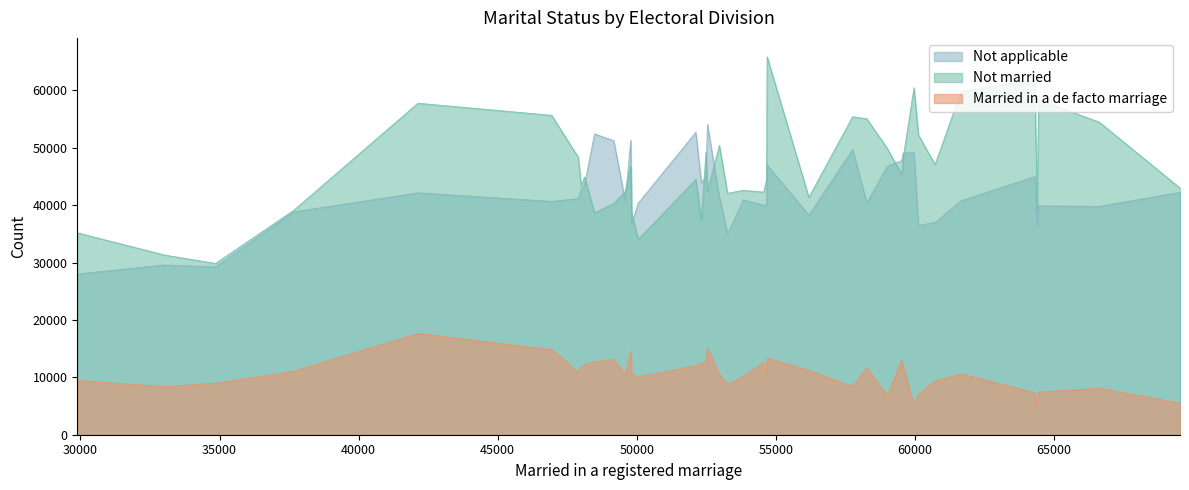

Count the number of data series in this chart.

3